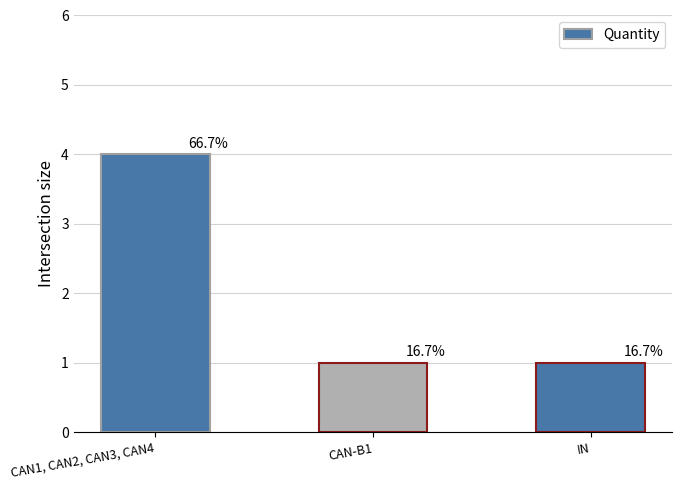

At which label is the value closest to 2?

CAN-B1